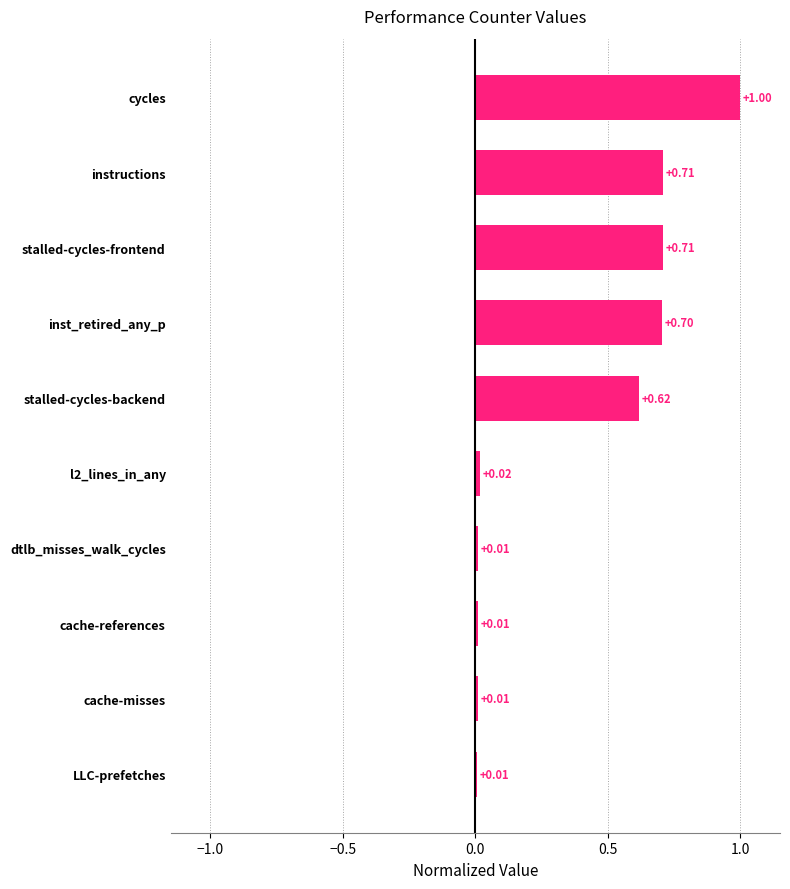

What is the label of the 4th bar from the top?

inst_retired_any_p